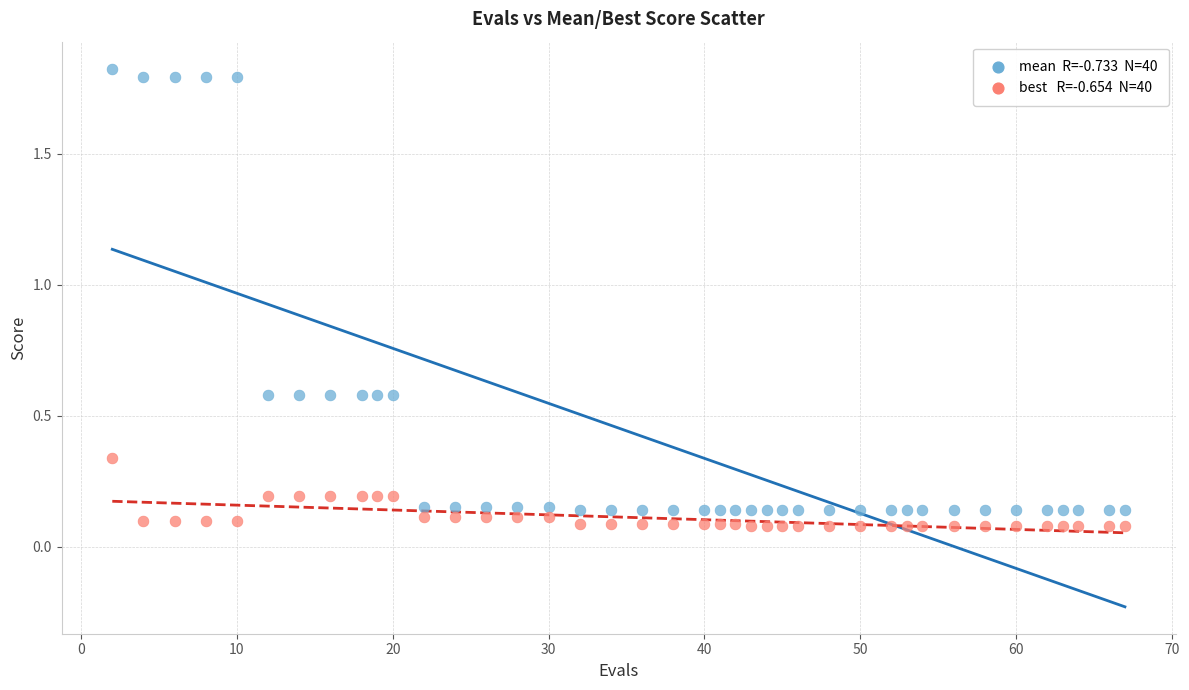

Across all data points, what is the range of X values (max minus min)?

65.0